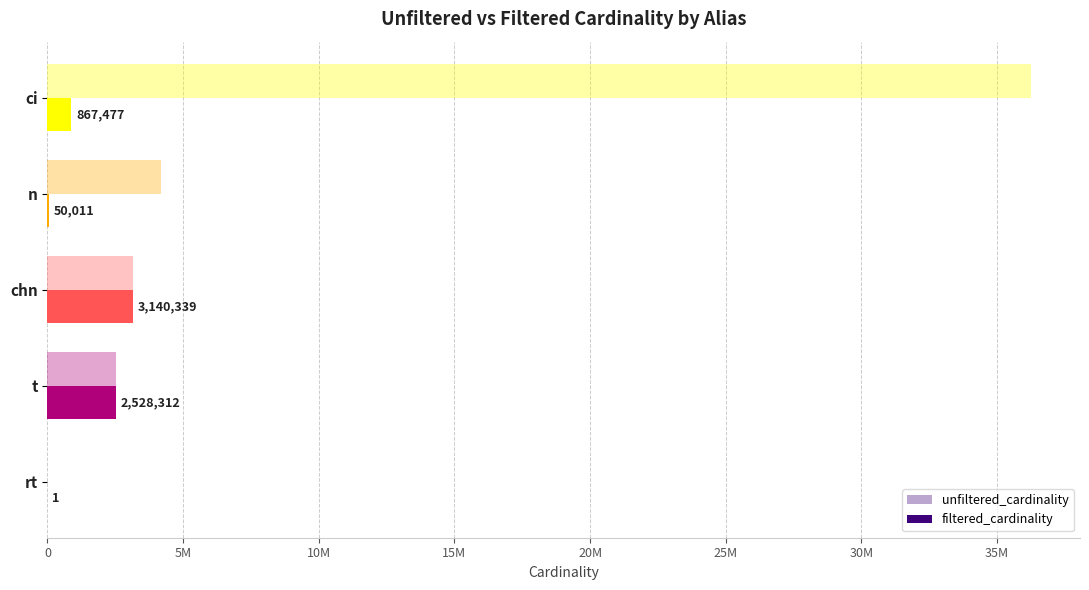

Rank the series by their maximum value, from lowest to highest.

filtered_cardinality, unfiltered_cardinality